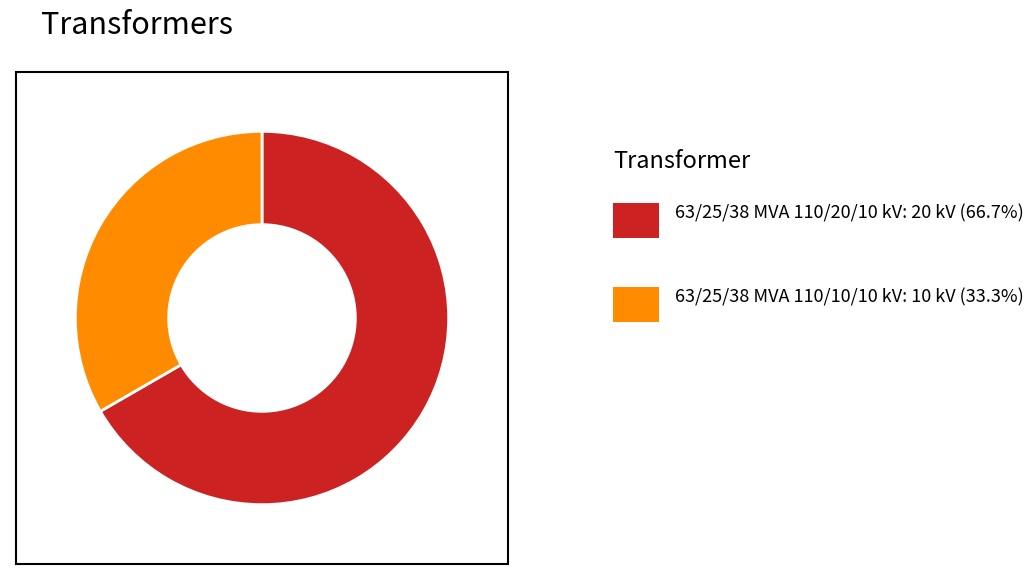

Is there any slice that represents more than half of the pie?

Yes